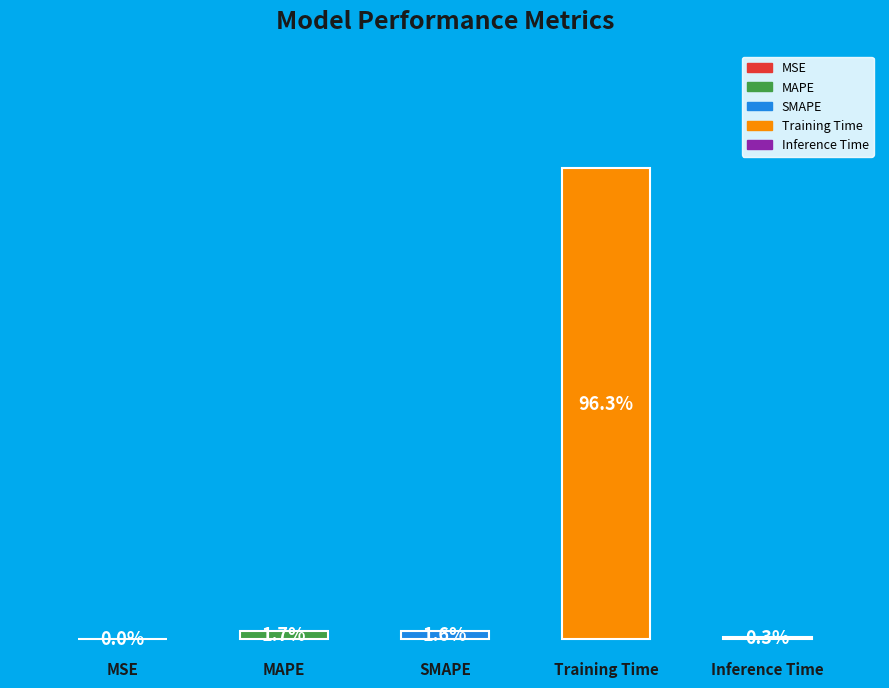

Rank the categories by value from lowest to highest.

MSE, Inference Time, SMAPE, MAPE, Training Time